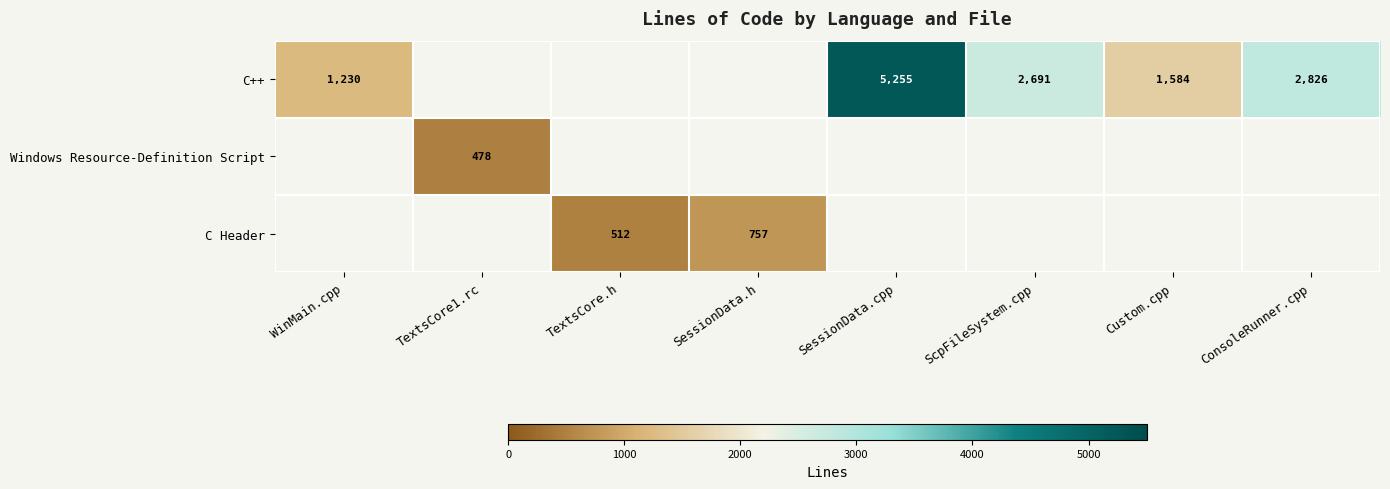

The C++ series shows 2691 at ScpFileSystem.cpp. True or false?

True